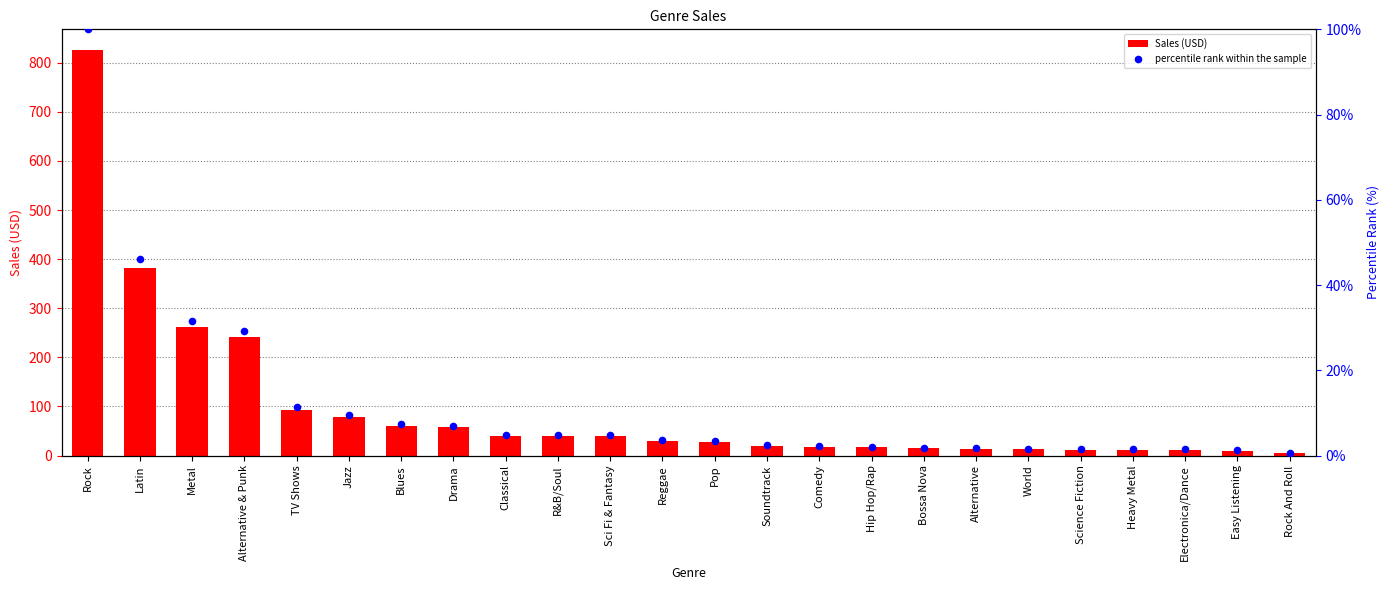

Which series has the largest total across all categories?

Sales (USD)